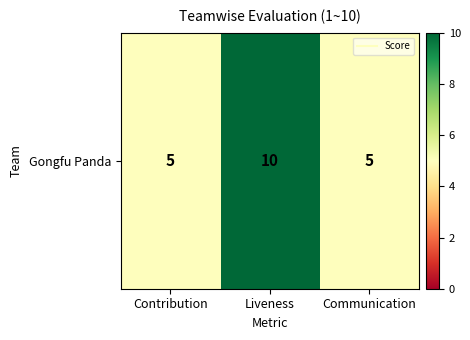

Reading right to left, what are all the values shown in this chart?

5	10	5